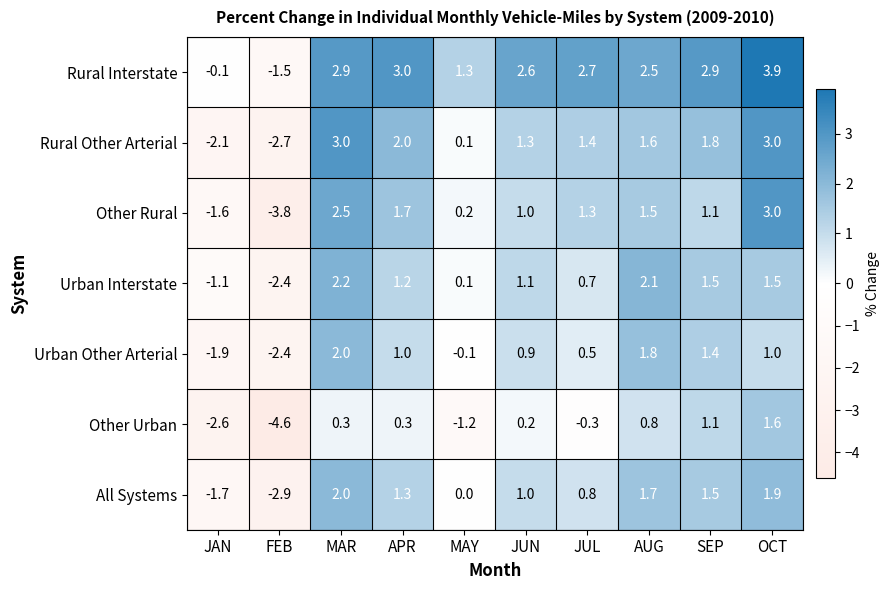

Which category has the highest value across all series?

OCT